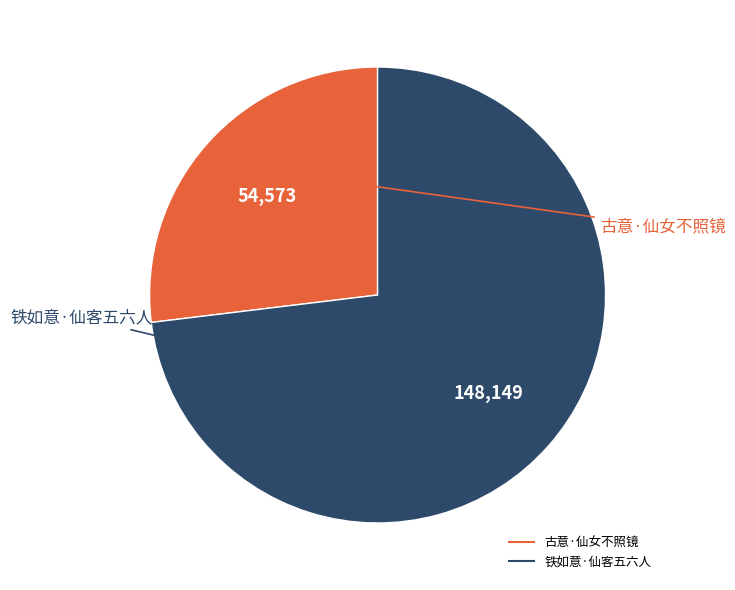

Which category has the biggest portion of the pie?

铁如意·仙客五六人